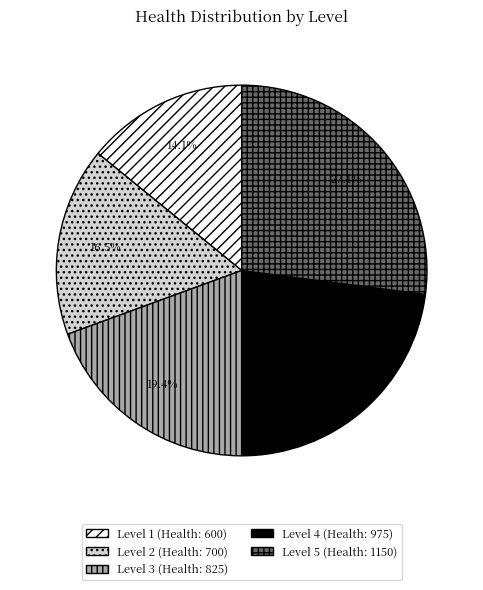

Is there any slice that represents more than half of the pie?

No